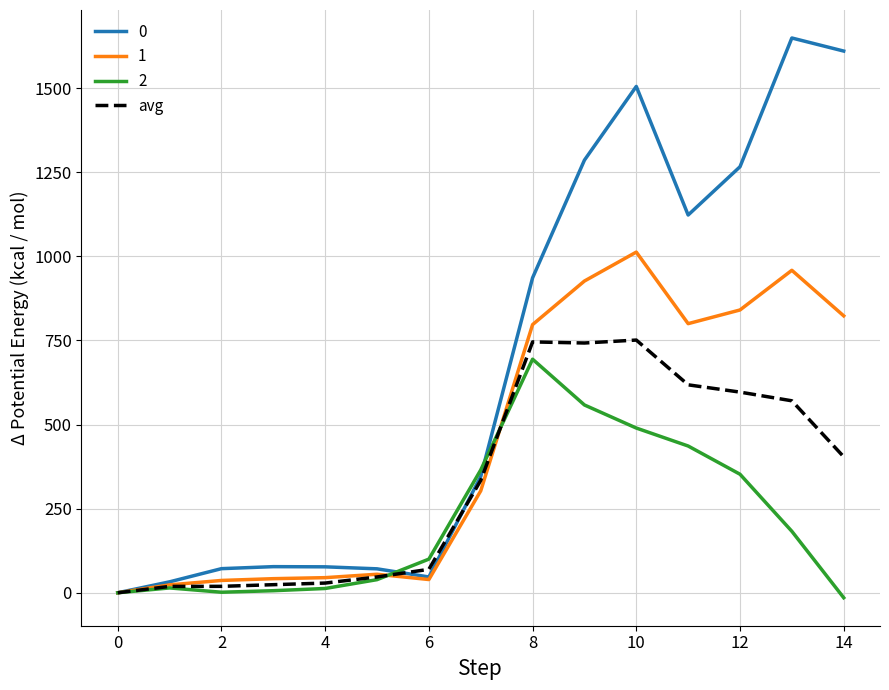

What is the maximum value shown in the chart?

1649.2